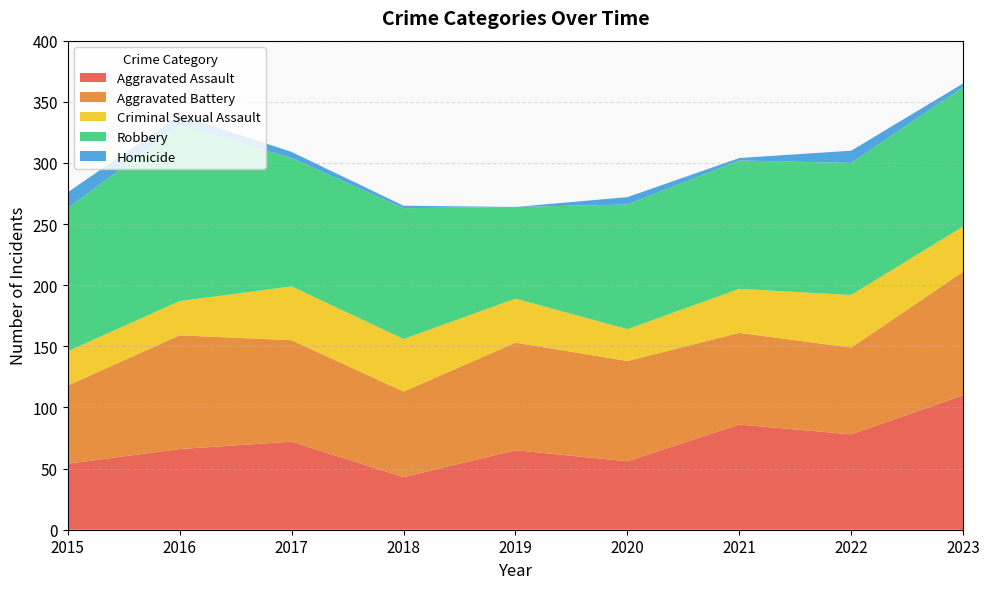

Reading right to left, extract all data points from this chart.

Aggravated Assault: 2023=110	2022=78	2021=86	2020=56	2019=65	2018=43	2017=72	2016=66	2015=54
Aggravated Battery: 2023=101	2022=71	2021=75	2020=82	2019=88	2018=70	2017=83	2016=93	2015=64
Criminal Sexual Assault: 2023=37	2022=43	2021=36	2020=26	2019=36	2018=43	2017=44	2016=28	2015=28
Robbery: 2023=114	2022=108	2021=105	2020=102	2019=75	2018=107	2017=105	2016=144	2015=117
Homicide: 2023=3	2022=10	2021=2	2020=6	2019=0	2018=2	2017=5	2016=8	2015=13